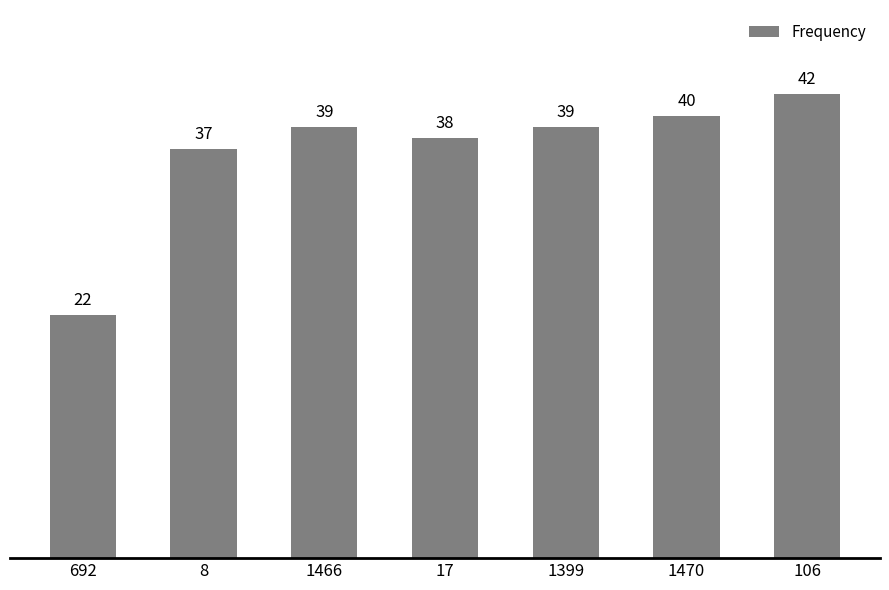

What is the ratio of the value at 1466 to the value at 1470?

1.0